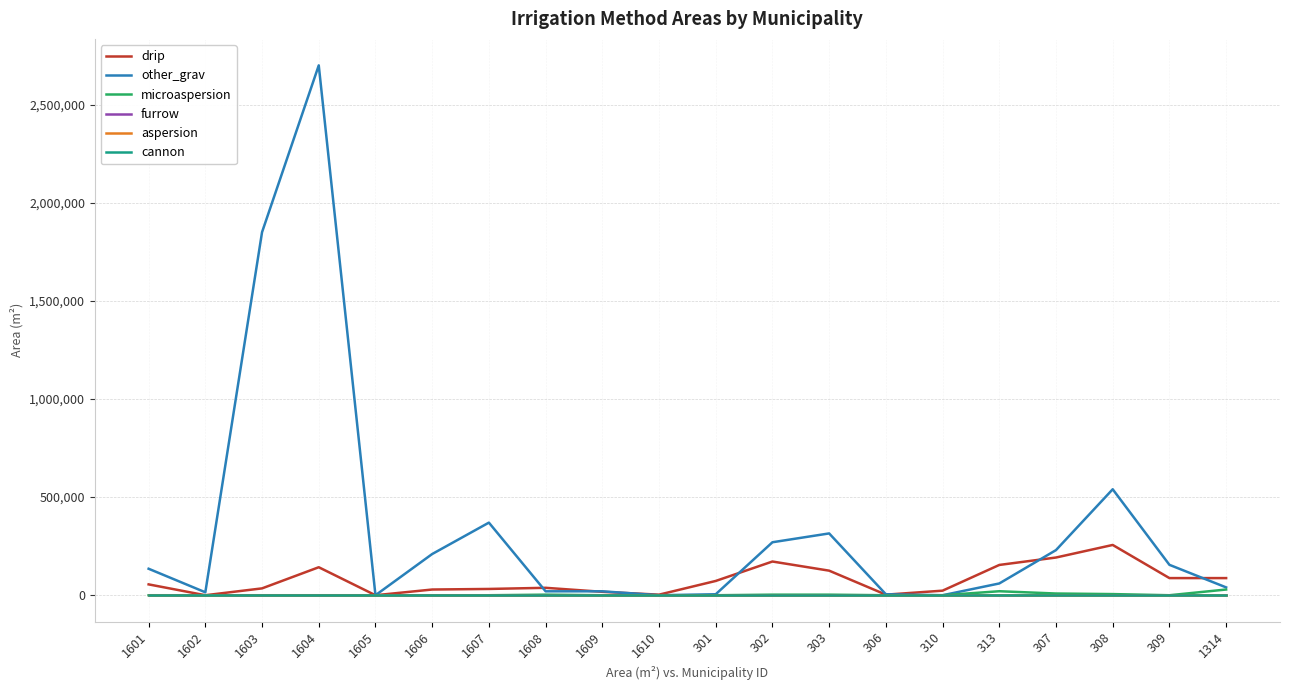

True or false: other_grav has more than 1 points higher than both neighbors.

True